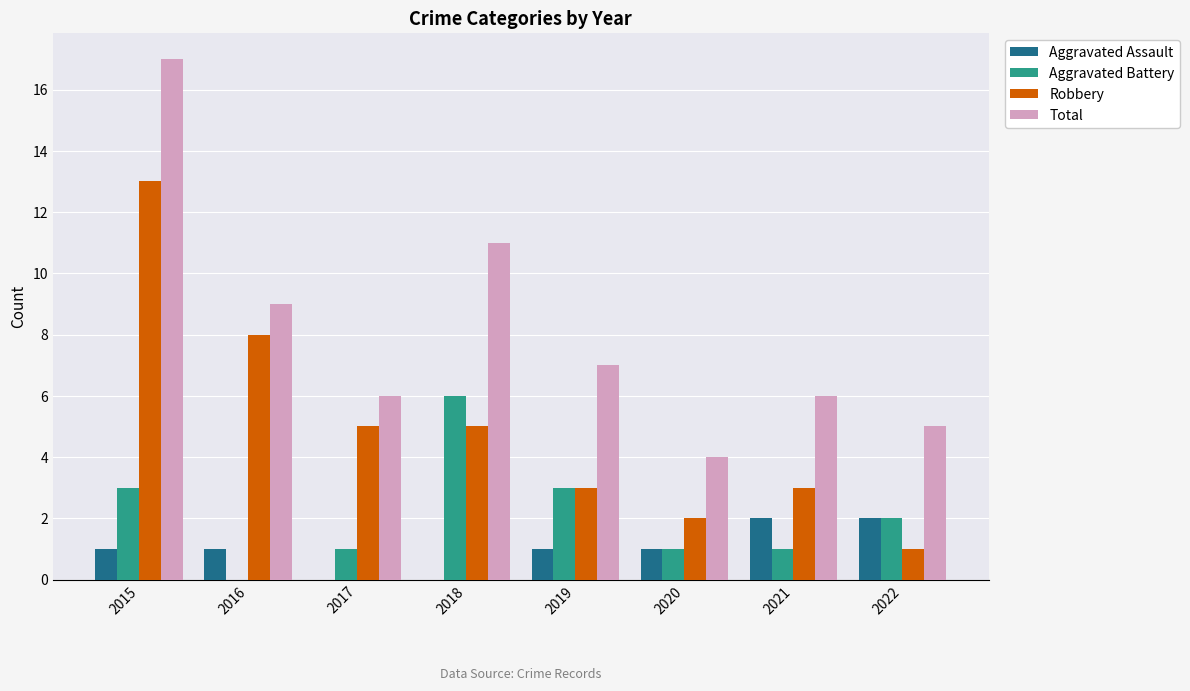

What is the sum of all Total values?

65